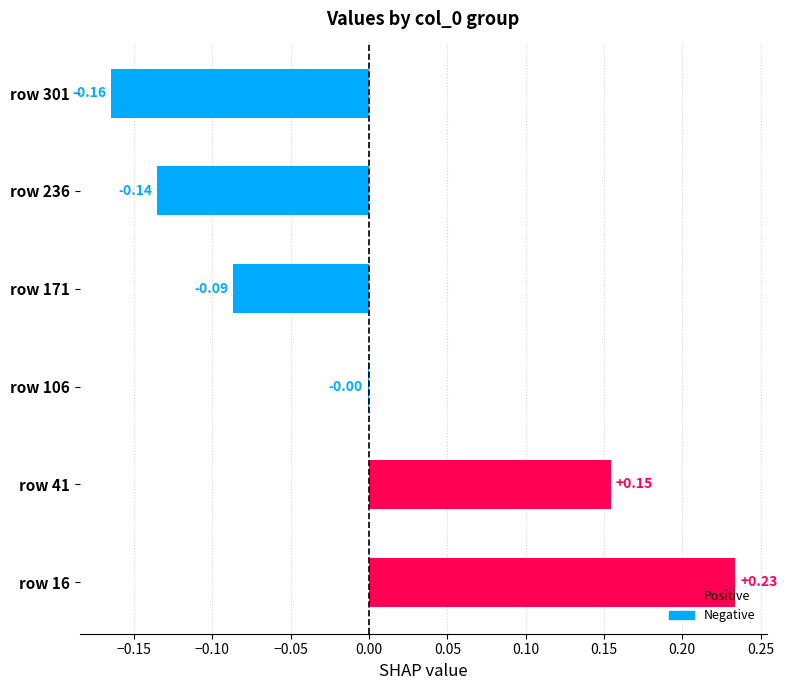

Are the bars horizontal?

Yes